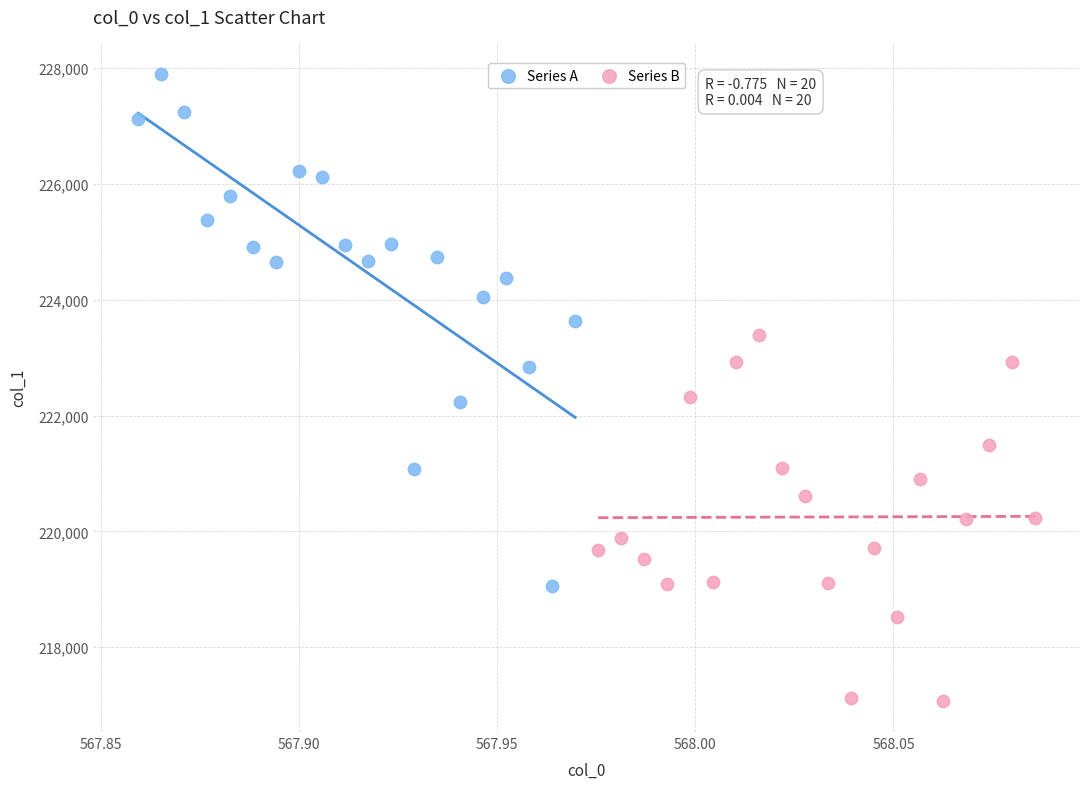

Which series contains the lowest Y value?

Series B